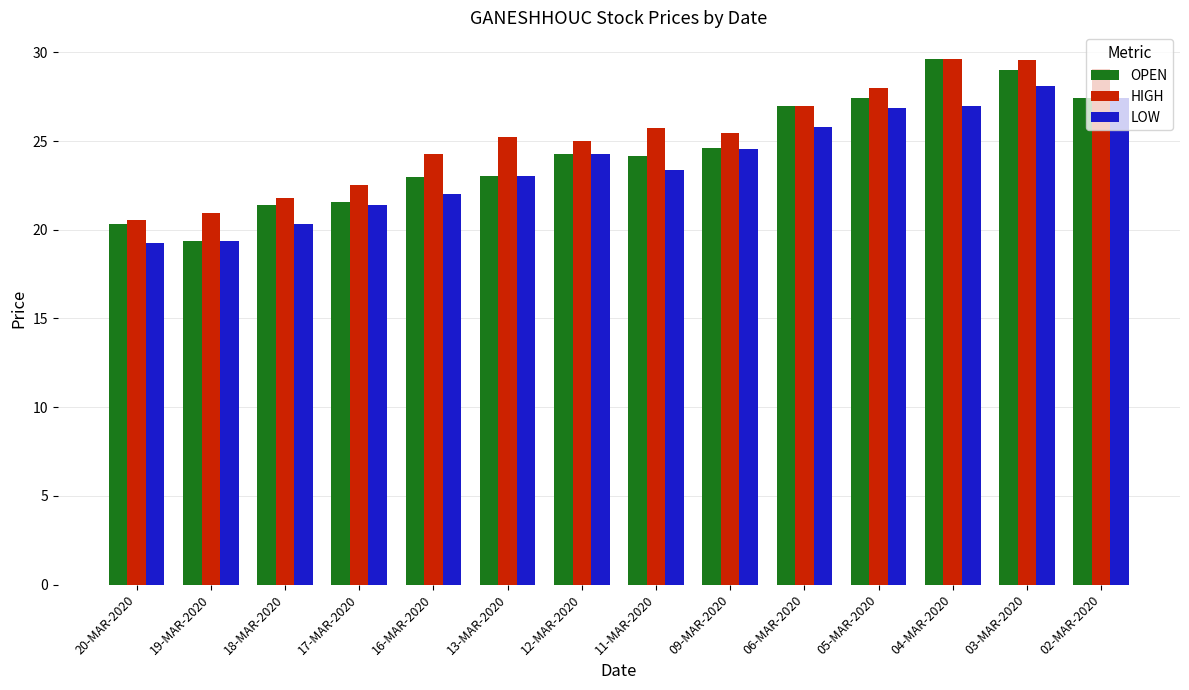

Rank the series by their average value, from highest to lowest.

HIGH, OPEN, LOW